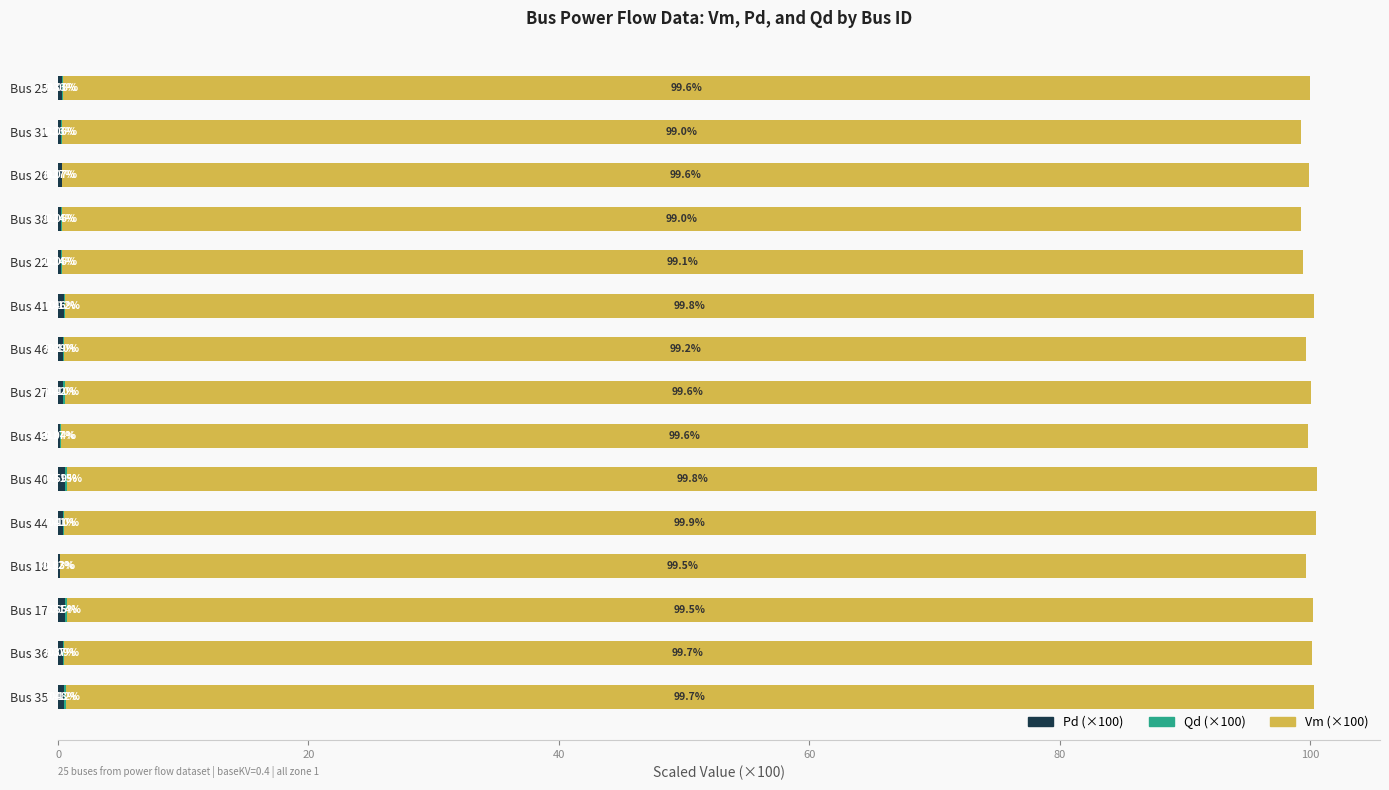

At which category is the sum across all series the highest?

Bus 40